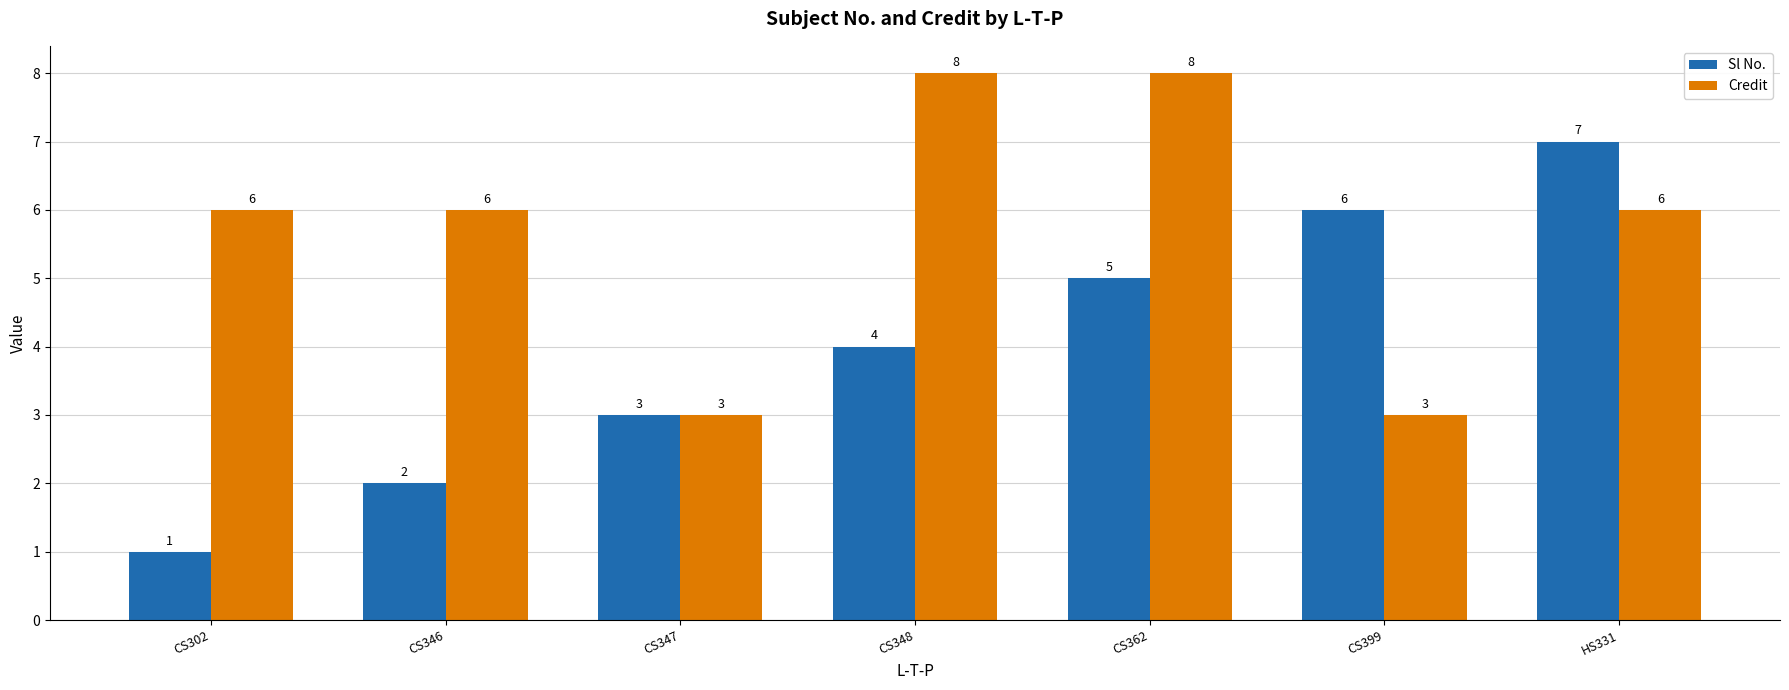

At which category does the chart reach its minimum across all series?

CS302